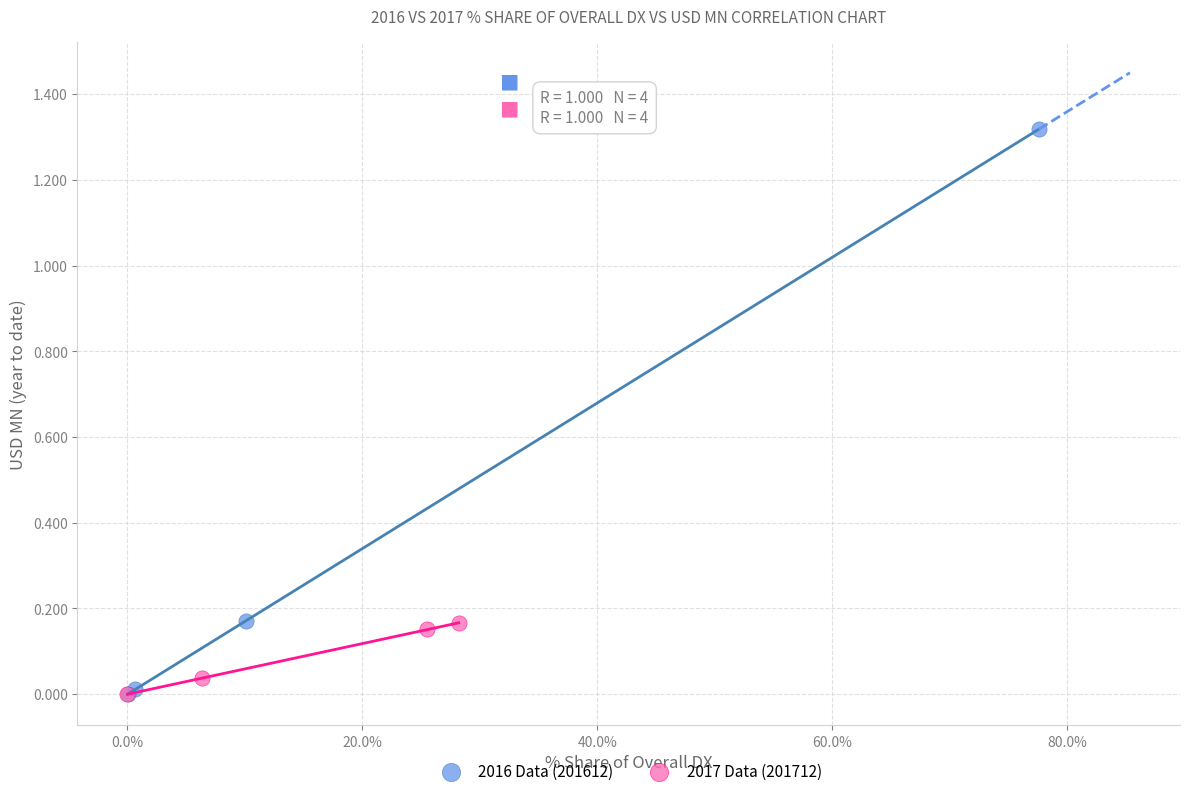

Which series contains the highest Y value?

2016 Data (201612)